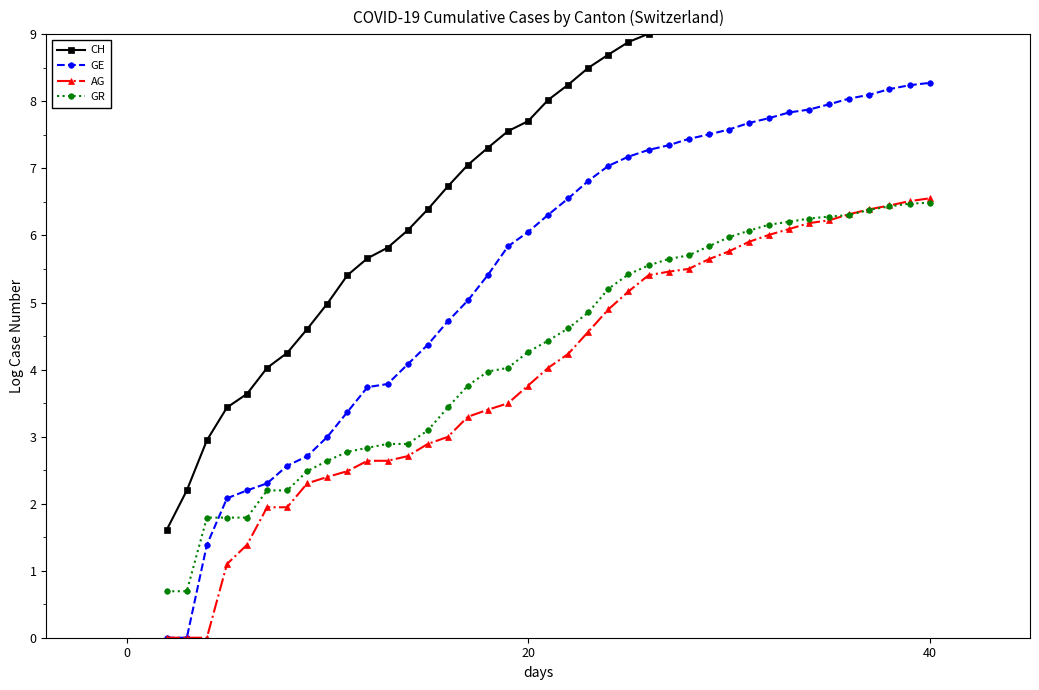

True or false: GE and CH cross at least once.

False